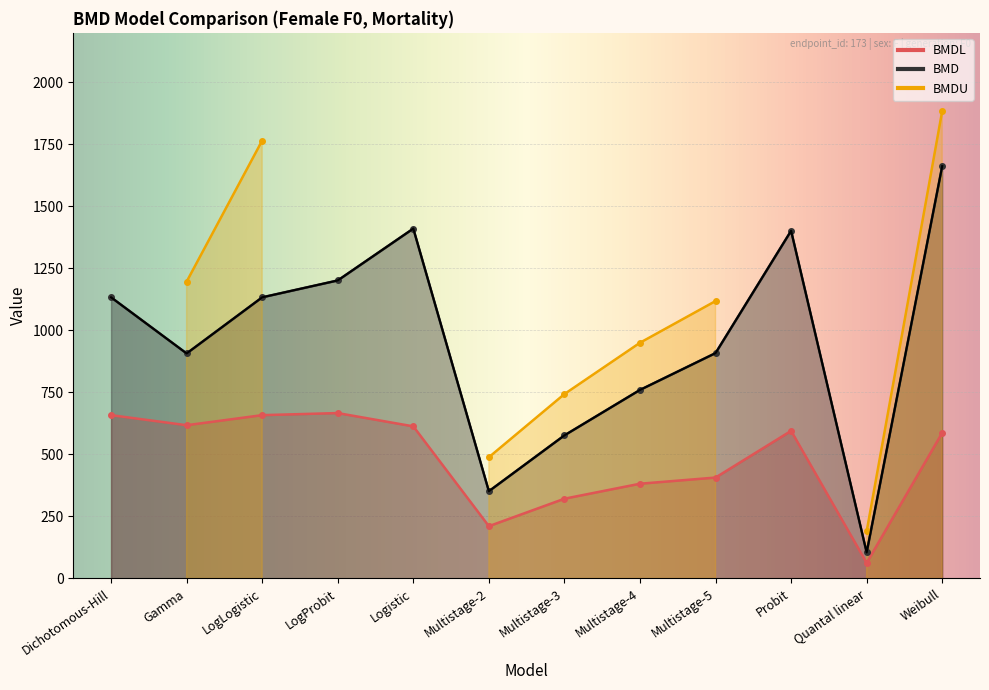

True or false: BMDL and BMD intersect in this chart.

False